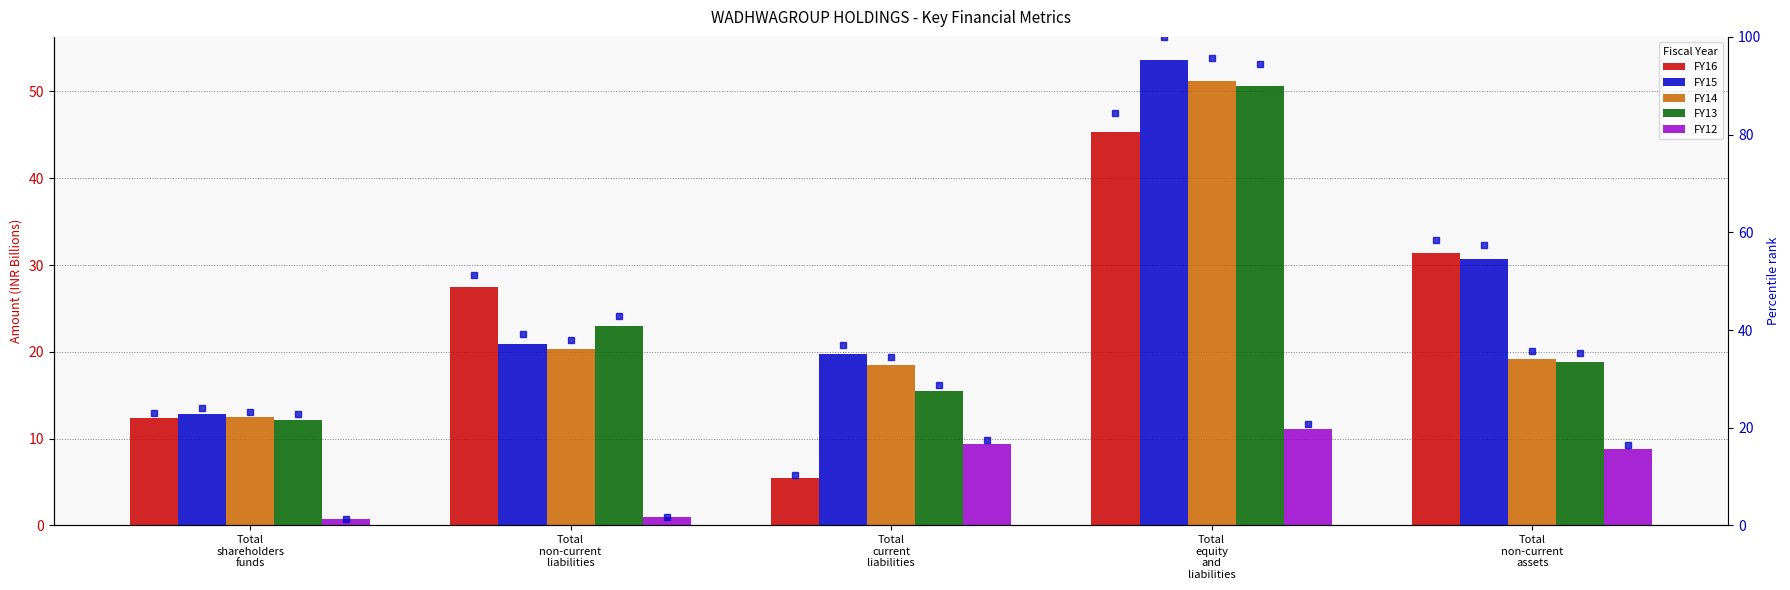

Is the value of FY14 at Total
current
liabilities greater than the value of FY12 at Total
non-current
assets?

Yes